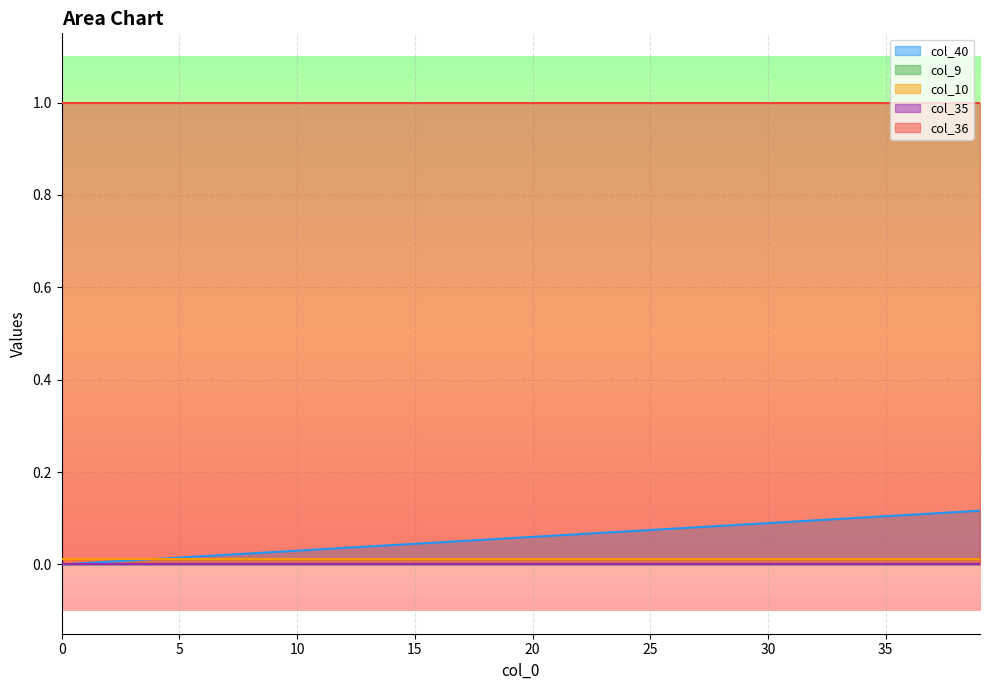

Which has a higher value, 28 or 10?

28